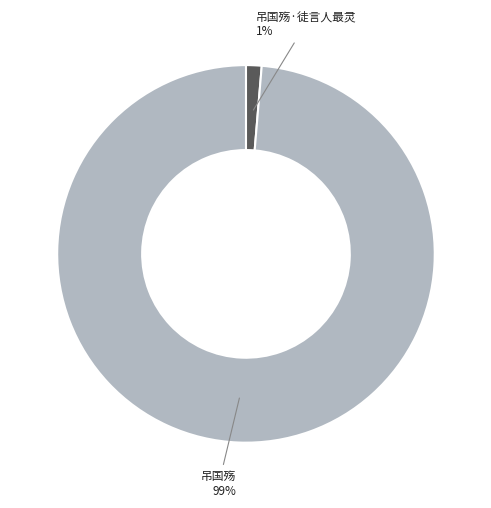

Which slice is the largest?

吊国殇